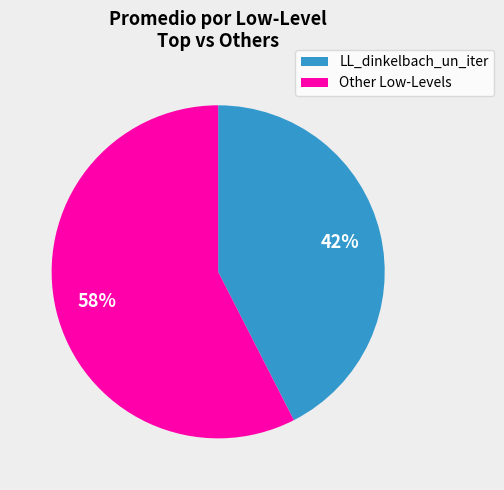

Approximately how many times larger is the value at LL_dinkelbach_un_iter compared to Other Low-Levels?

0.7